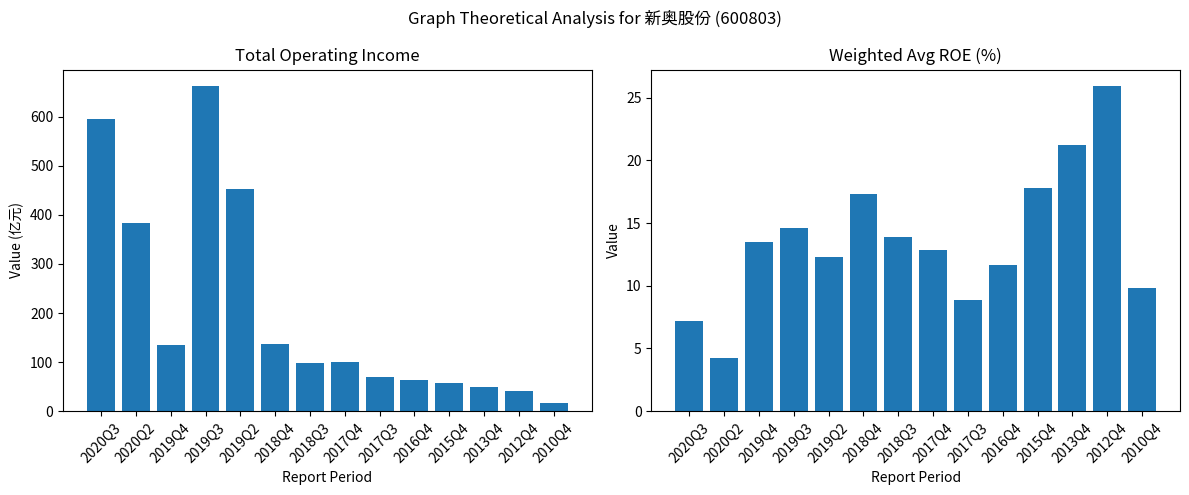

Between 2019Q3 and 2012Q4, which is larger?

2019Q3